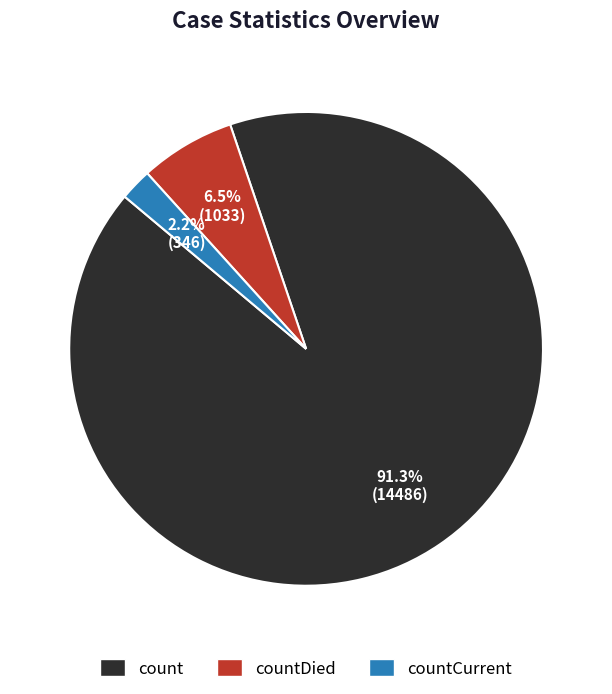

What is the largest slice in the pie chart?

count